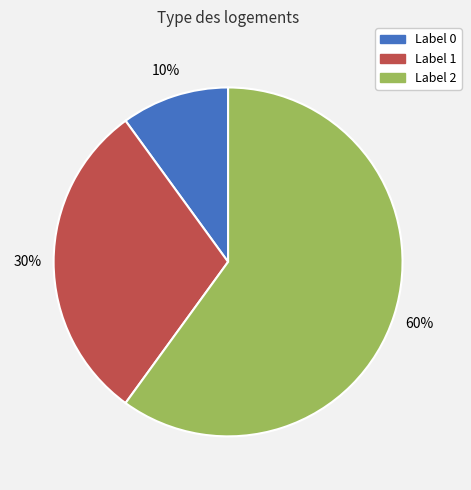

To the nearest percent, what is the difference between the largest and smallest slice percentages?

50%